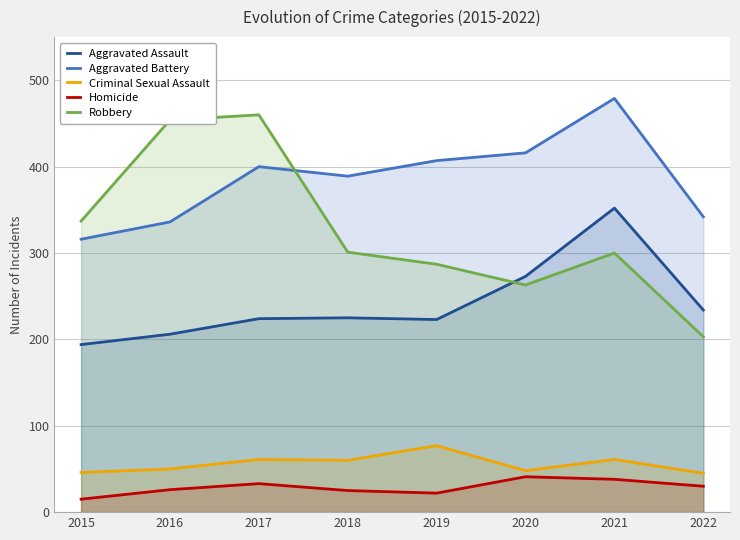

True or false: Aggravated Assault and Homicide intersect in this chart.

False